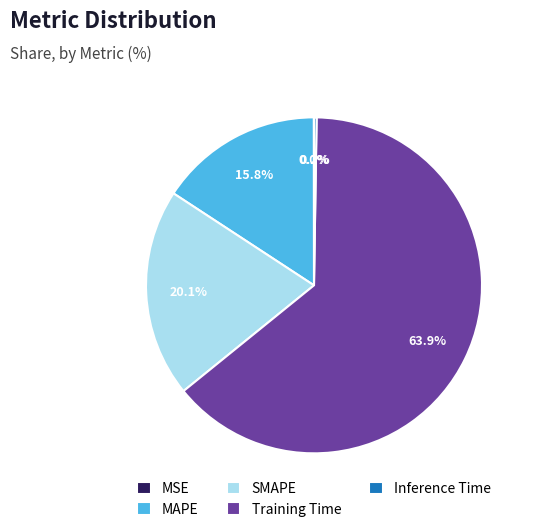

Which slice is the largest?

Training Time